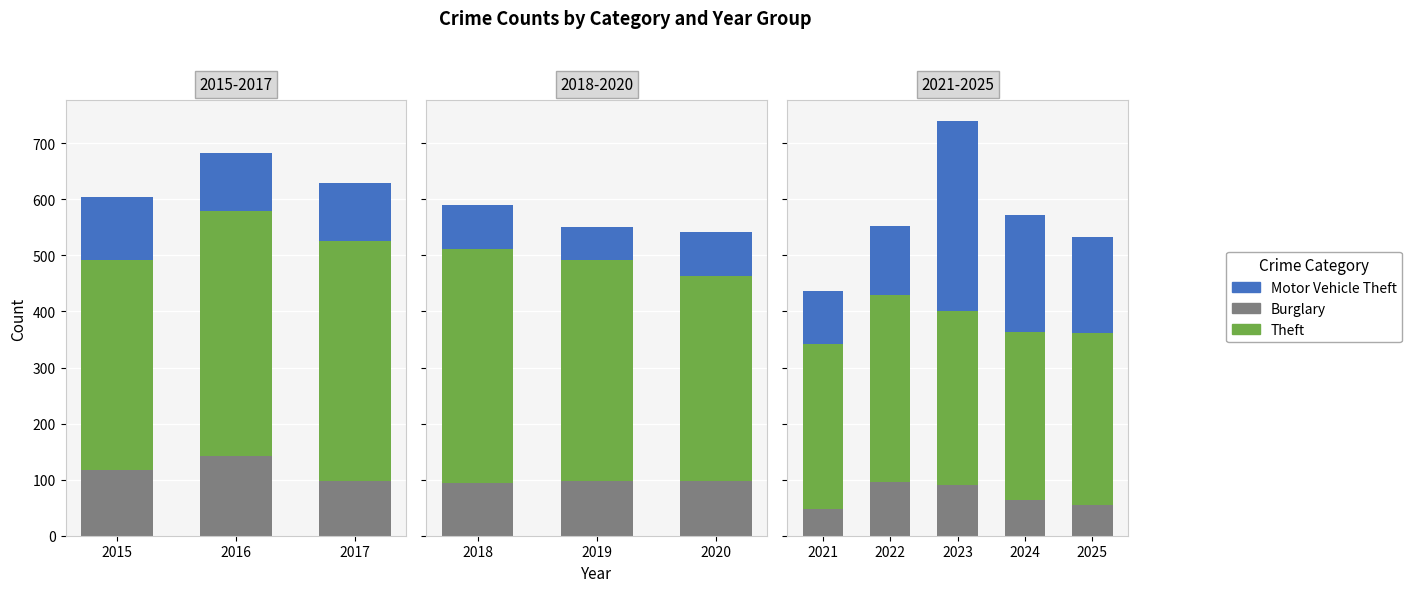

How many distinct data groups are displayed?

3